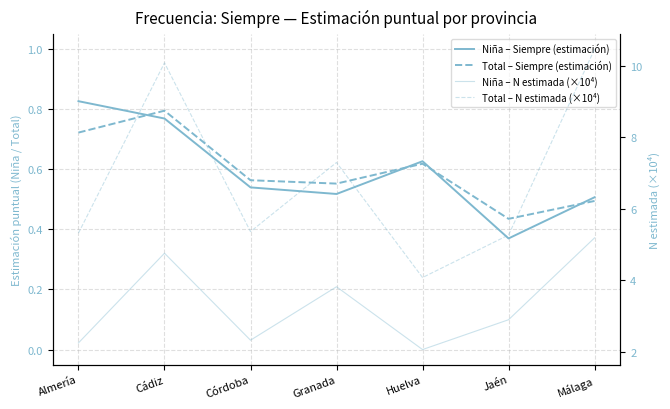

Which series changed the most between Córdoba and Jaén?

Niña – N estimada (×10⁴)